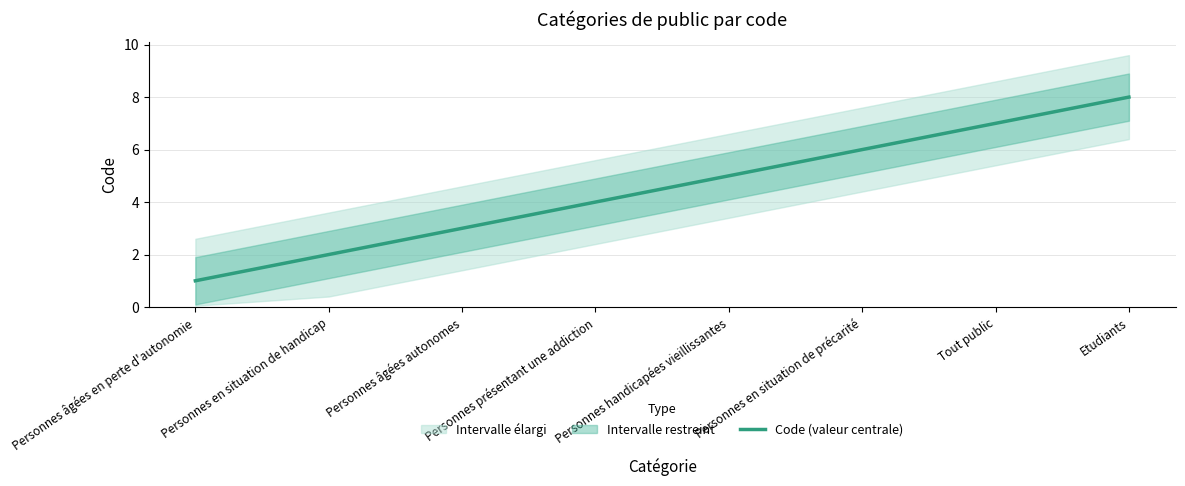

Reading right to left, extract all data points from this chart.

Etudiants=8	Tout public=7	Personnes en situation de précarité=6	Personnes handicapées vieillissantes=5	Personnes présentant une addiction=4	Personnes âgées autonomes=3	Personnes en situation de handicap=2	Personnes âgées en perte d'autonomie=1